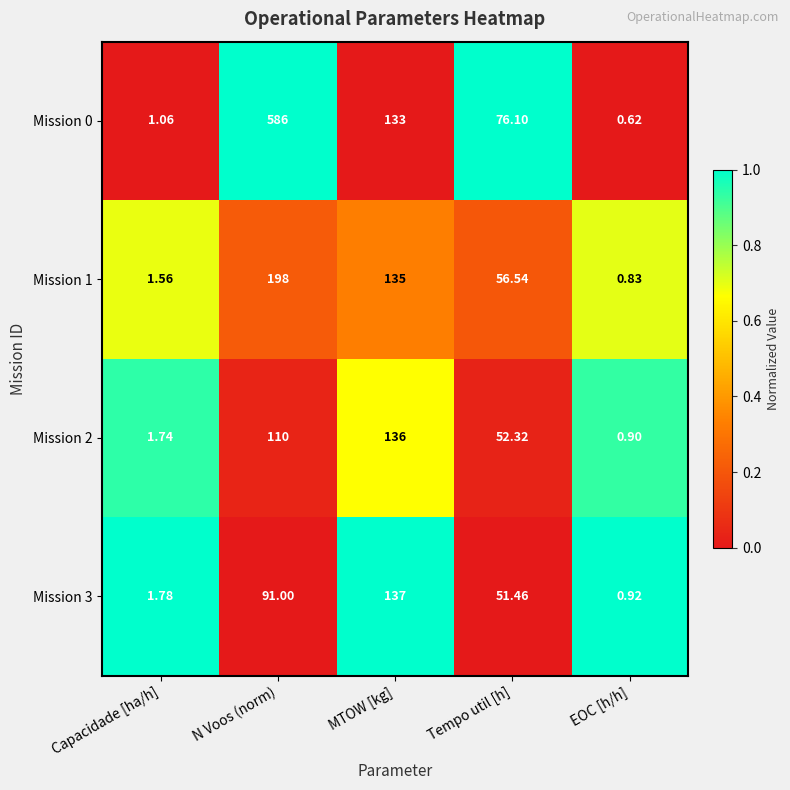

At which category does the chart reach its peak across all series?

N Voos (norm)